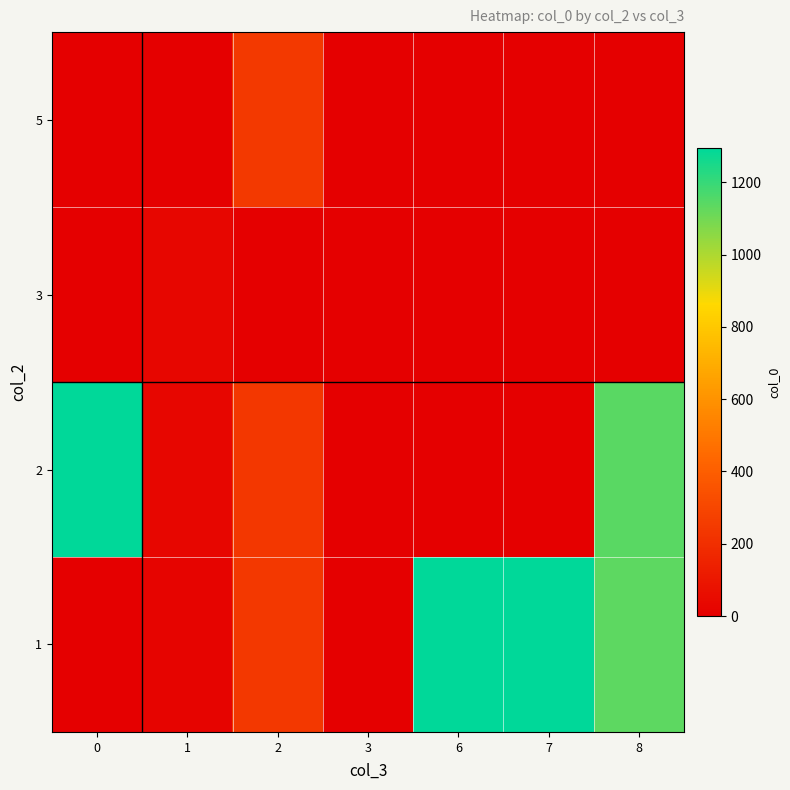

Reading left to right, list all the values displayed in this chart.

row_0: 0=0	1=25	2=241	3=4	6=1294	7=1295	8=1138
row_1: 0=1293	1=27	2=237	3=0	6=0	7=0	8=1139
row_2: 0=0	1=26	2=0	3=0	6=0	7=0	8=0
row_3: 0=0	1=0	2=244	3=0	6=0	7=0	8=0